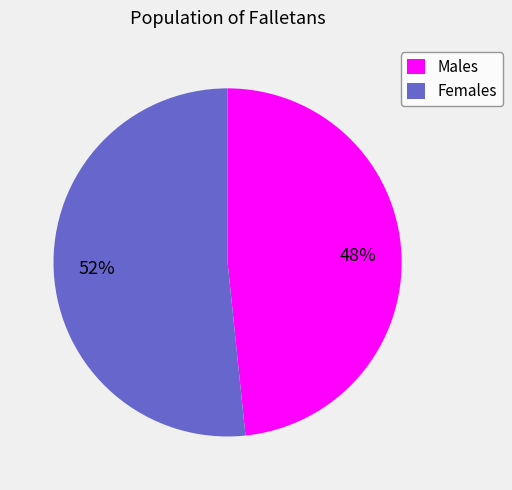

The Males slice represents 43% of the pie. True or false?

False